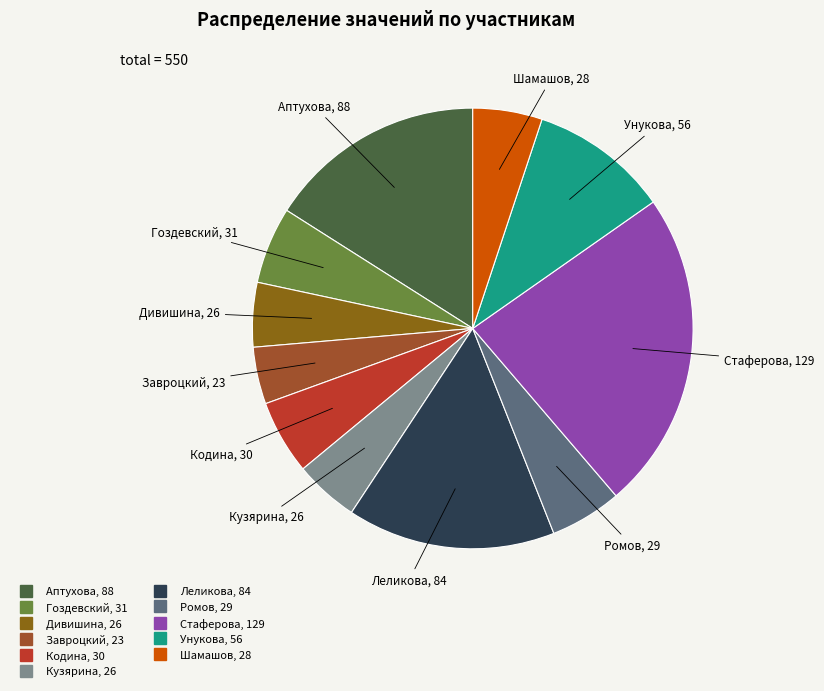

The Стаферова slice represents 33% of the pie. True or false?

False